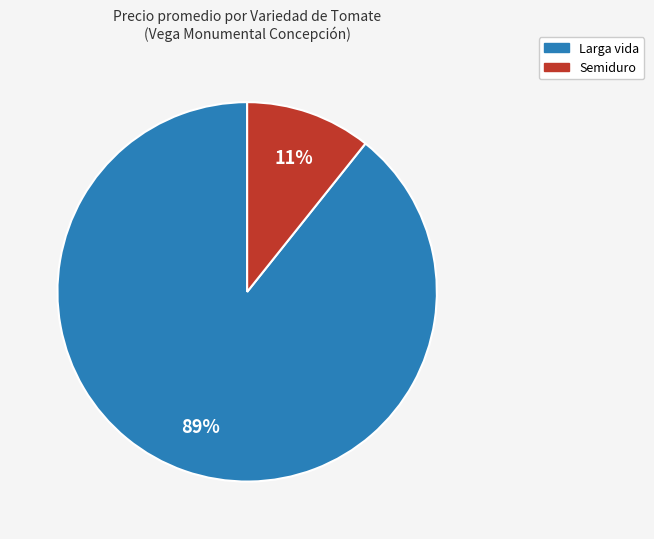

Rank the categories by value from lowest to highest.

Semiduro, Larga vida